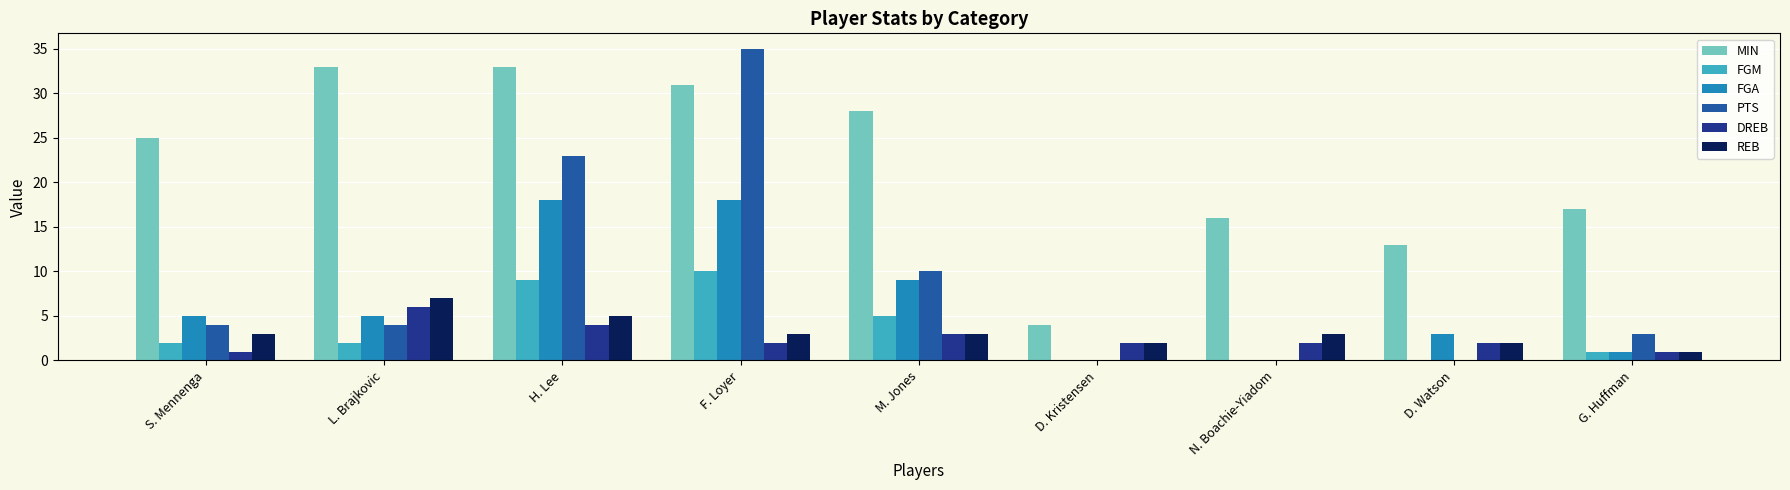

Which series changed the most between D. Kristensen and G. Huffman?

MIN